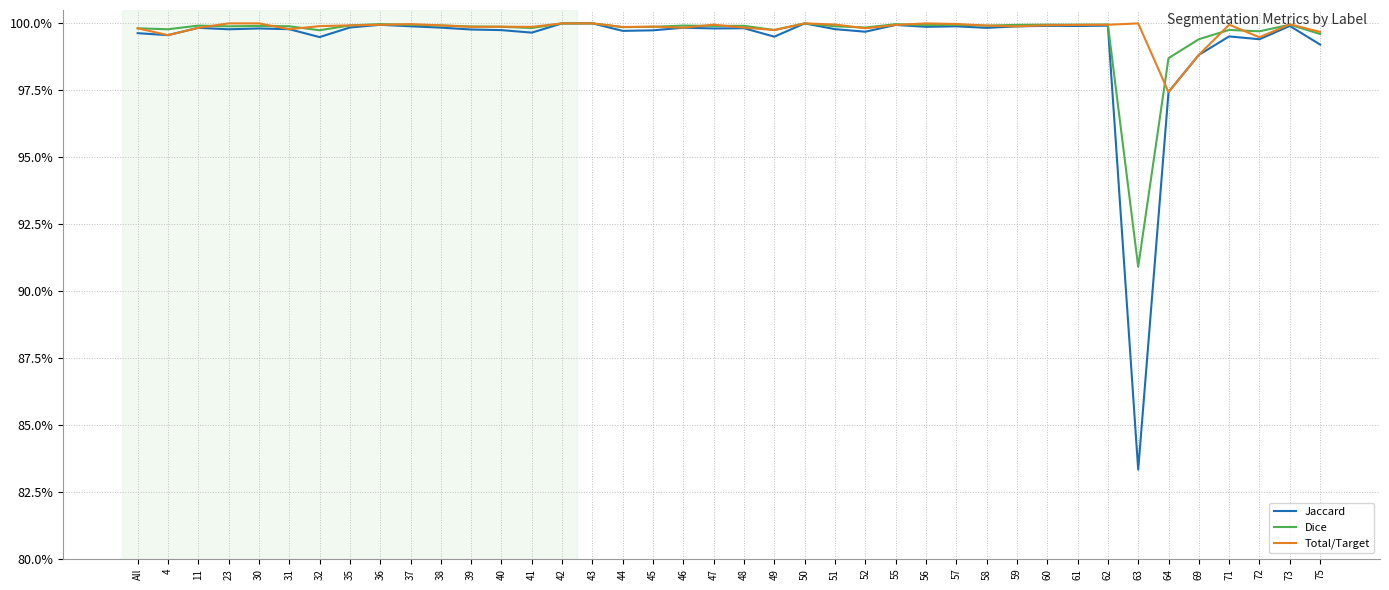

Reading right to left, what are all the values shown in this chart?

Jaccard: 1.0	1.0	1.0	1.0	1.0	1.0	0.8	1.0	1.0	1.0	1.0	1.0	1.0	1.0	1.0	1.0	1.0	1.0	1.0	1.0	1.0	1.0	1.0	1.0	1.0	1.0	1.0	1.0	1.0	1.0	1.0	1.0	1.0	1.0	1.0	1.0	1.0	1.0	1.0	1.0
Dice: 1.0	1.0	1.0	1.0	1.0	1.0	0.9	1.0	1.0	1.0	1.0	1.0	1.0	1.0	1.0	1.0	1.0	1.0	1.0	1.0	1.0	1.0	1.0	1.0	1.0	1.0	1.0	1.0	1.0	1.0	1.0	1.0	1.0	1.0	1.0	1.0	1.0	1.0	1.0	1.0
Total/Target: 1.0	1.0	1.0	1.0	1.0	1.0	1.0	1.0	1.0	1.0	1.0	1.0	1.0	1.0	1.0	1.0	1.0	1.0	1.0	1.0	1.0	1.0	1.0	1.0	1.0	1.0	1.0	1.0	1.0	1.0	1.0	1.0	1.0	1.0	1.0	1.0	1.0	1.0	1.0	1.0